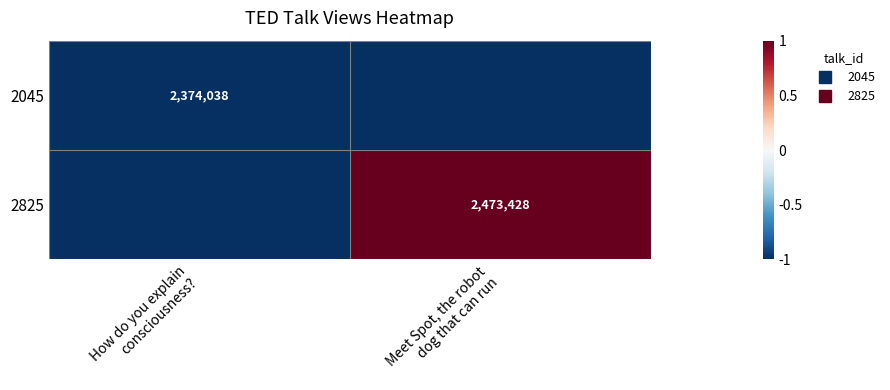

At How do you explain consciousness?, list the series in order from smallest to largest.

2045, 2825